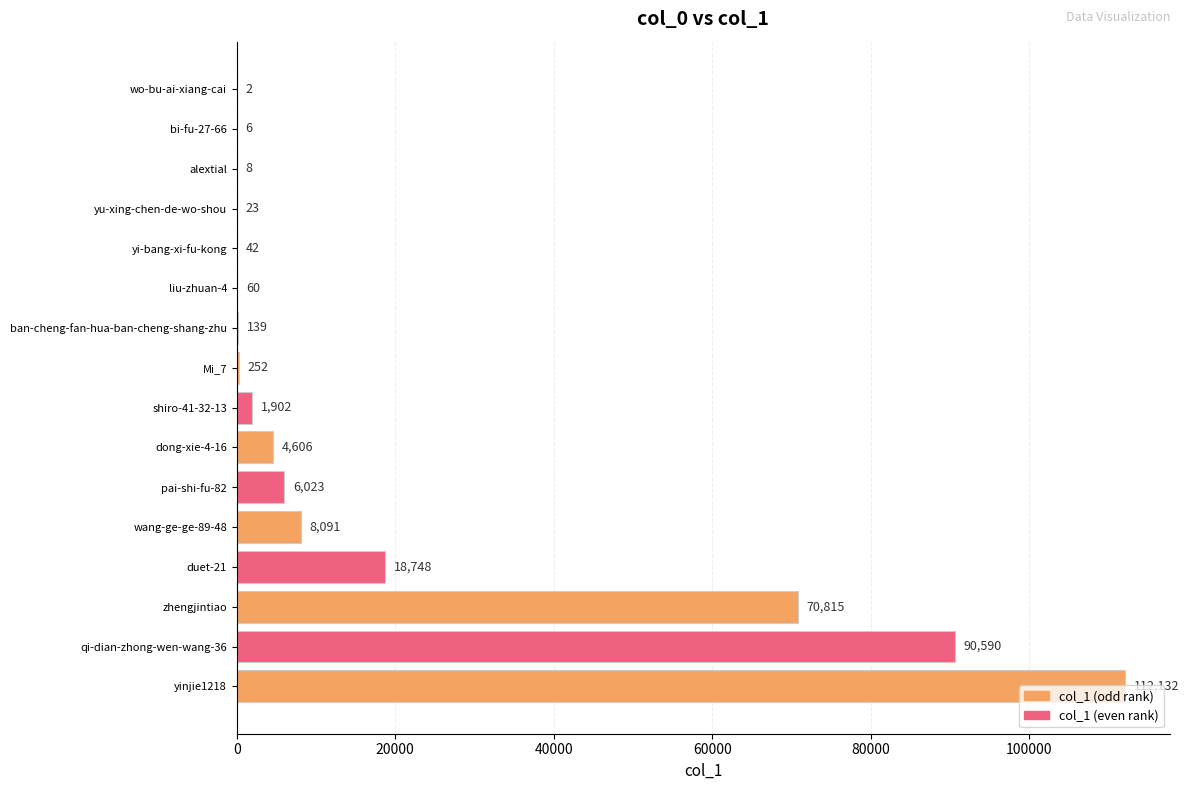

Which category has the highest value across all series?

yinjie1218